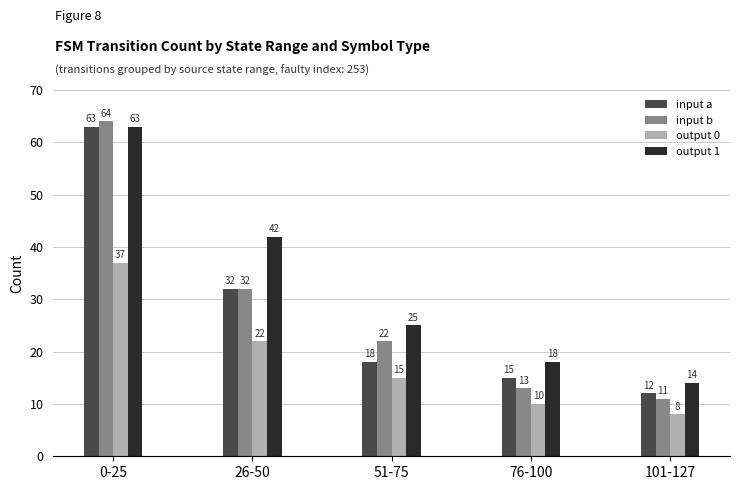

What is the label of the 3rd bar from the right?

51-75